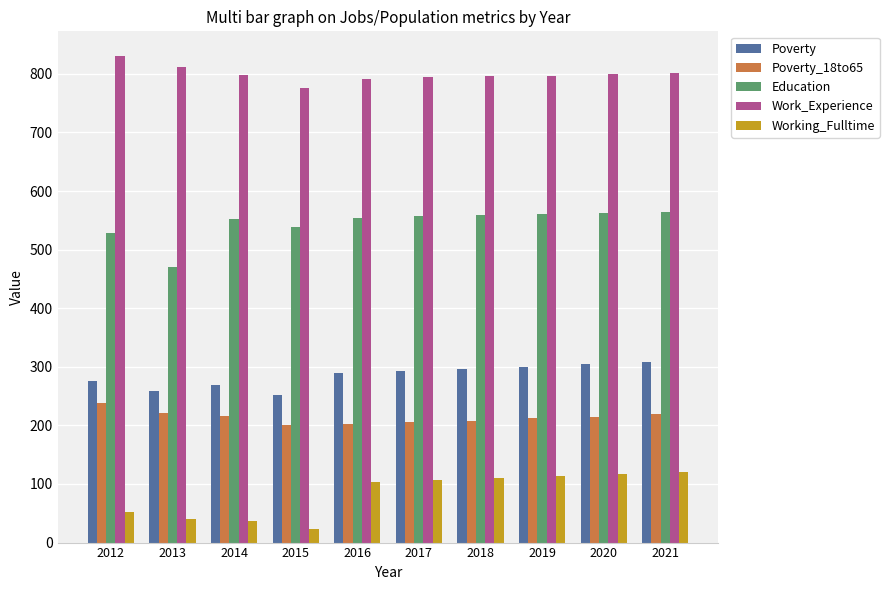

At 2015, list the series in order from smallest to largest.

Working_Fulltime, Poverty_18to65, Poverty, Education, Work_Experience